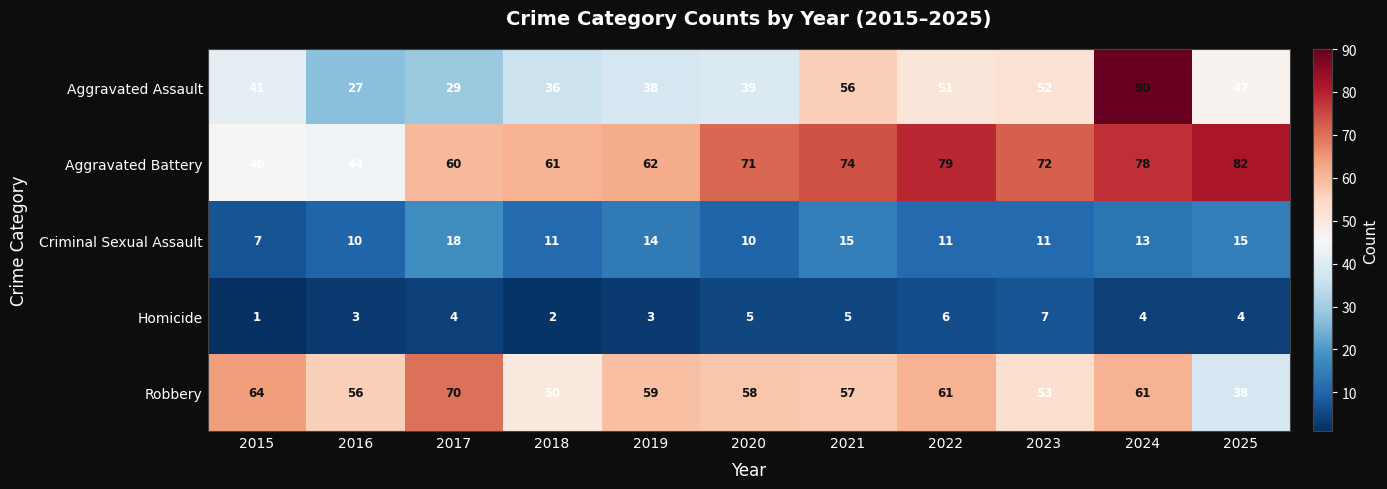

What is the sum of all Criminal Sexual Assault values?

135